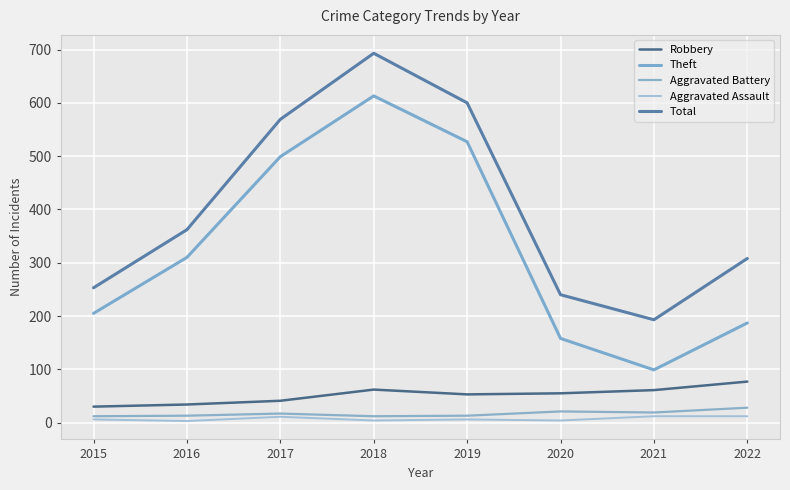

How many lines are shown in the chart?

5